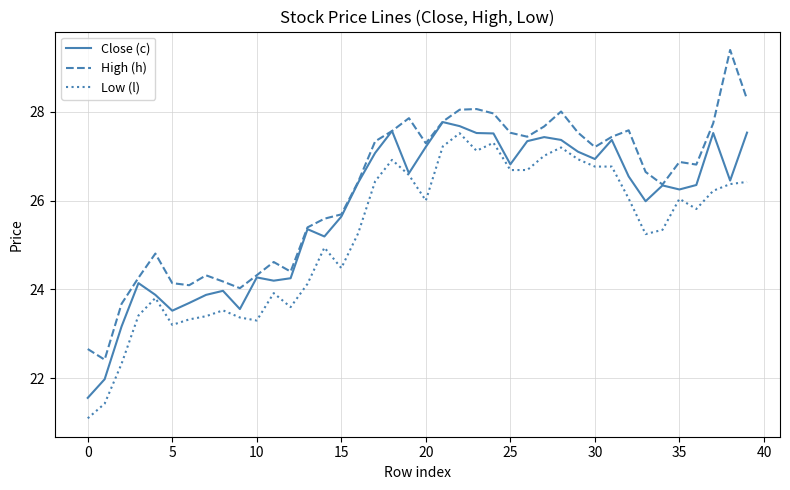

True or false: High (h) and Low (l) cross at least once.

False